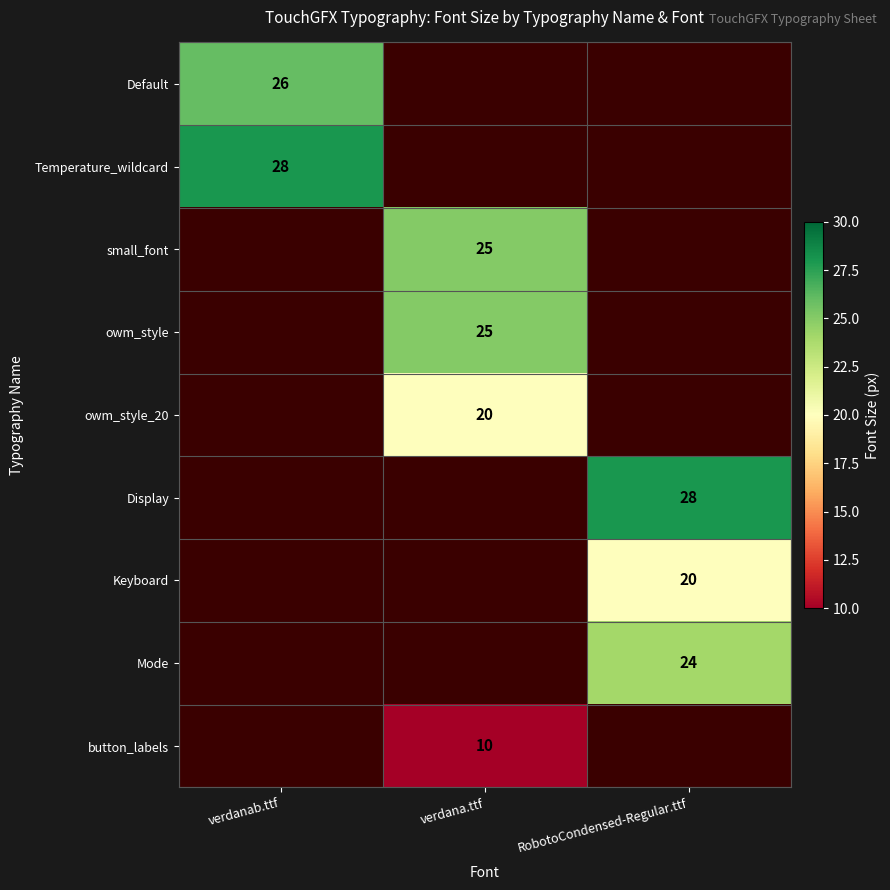

The value of Default at verdanab.ttf is 16. True or false?

False